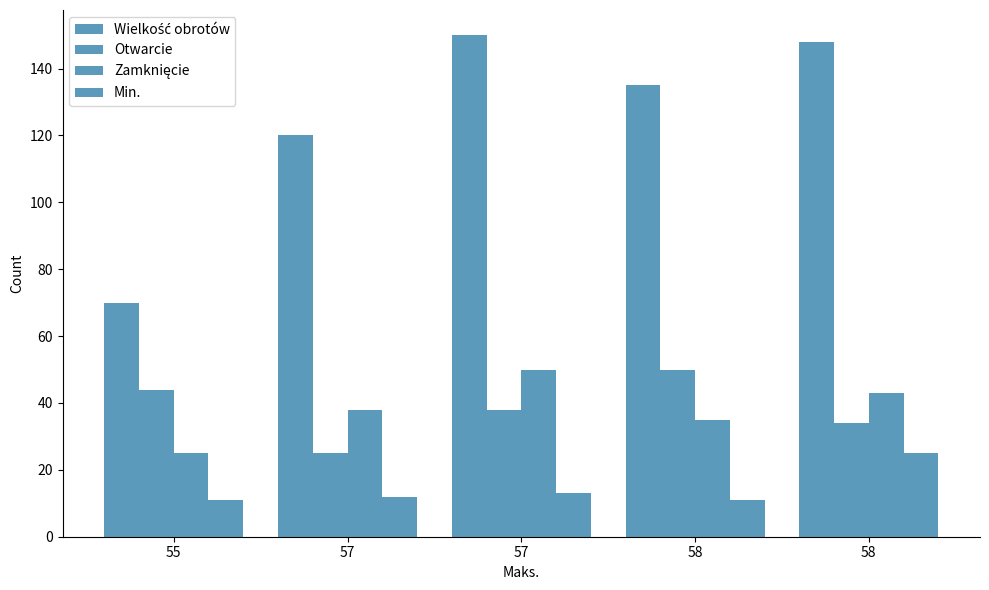

Where does the Zamknięcie series first go above 38?

57